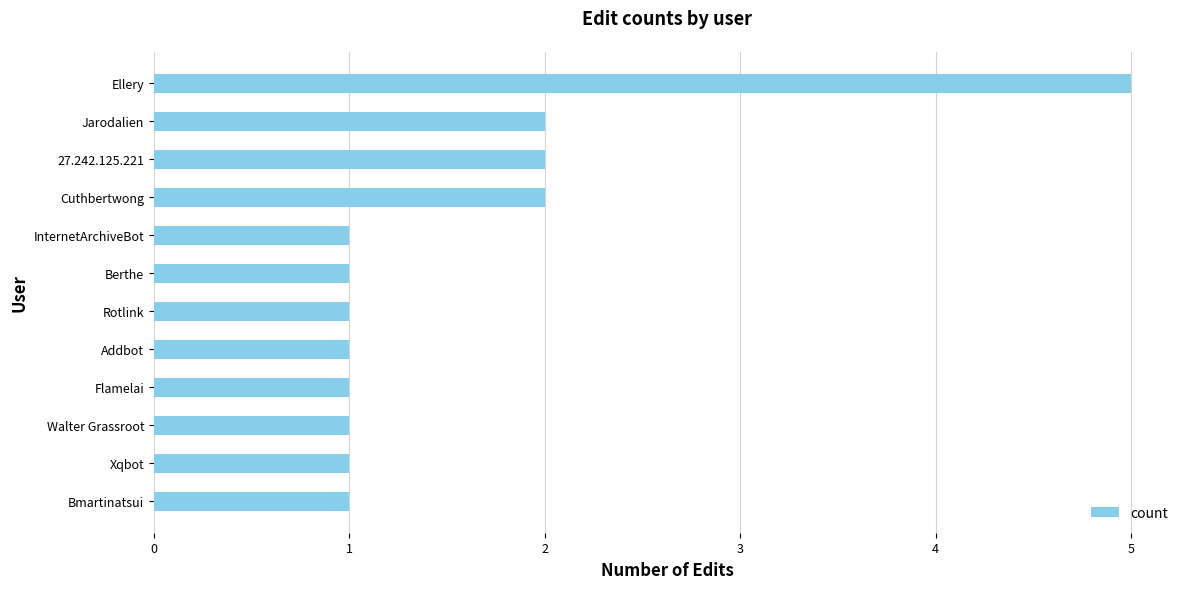

Reading bottom to top, transcribe all the data shown in this chart.

1	1	1	1	1	1	1	1	2	2	2	5